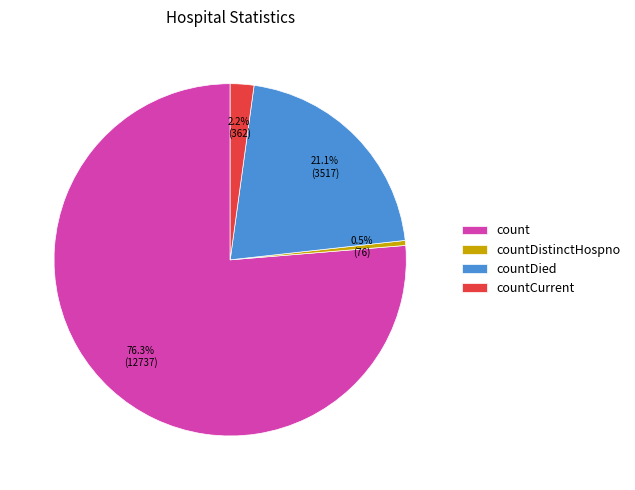

How much of the chart is everything except countCurrent?

97.8%